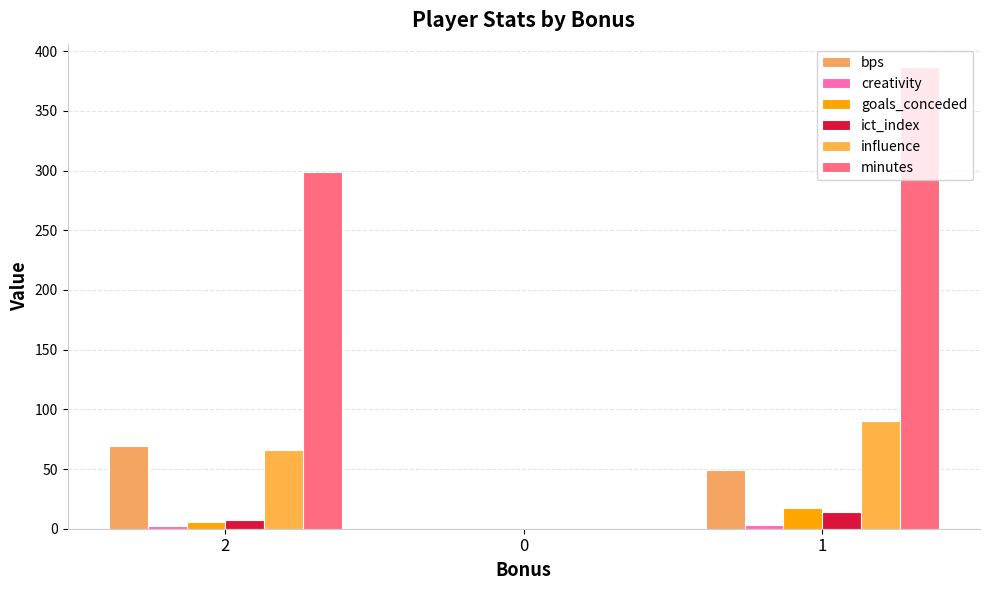

What position from the left is 0?

2